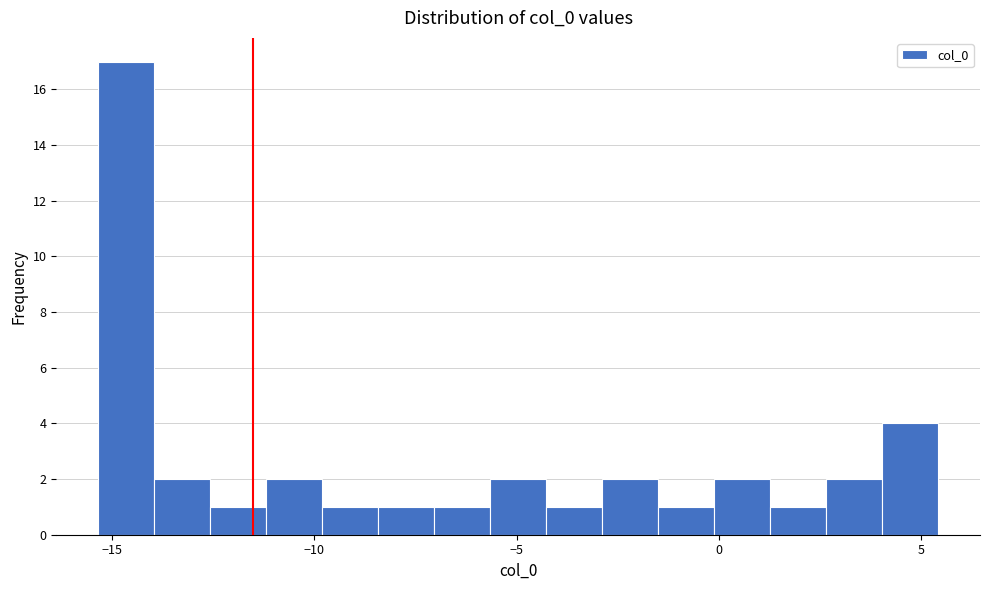

Around what value on the x-axis is the tallest bar? Give the approximate position of its centre, as read against the axis.

-14.5